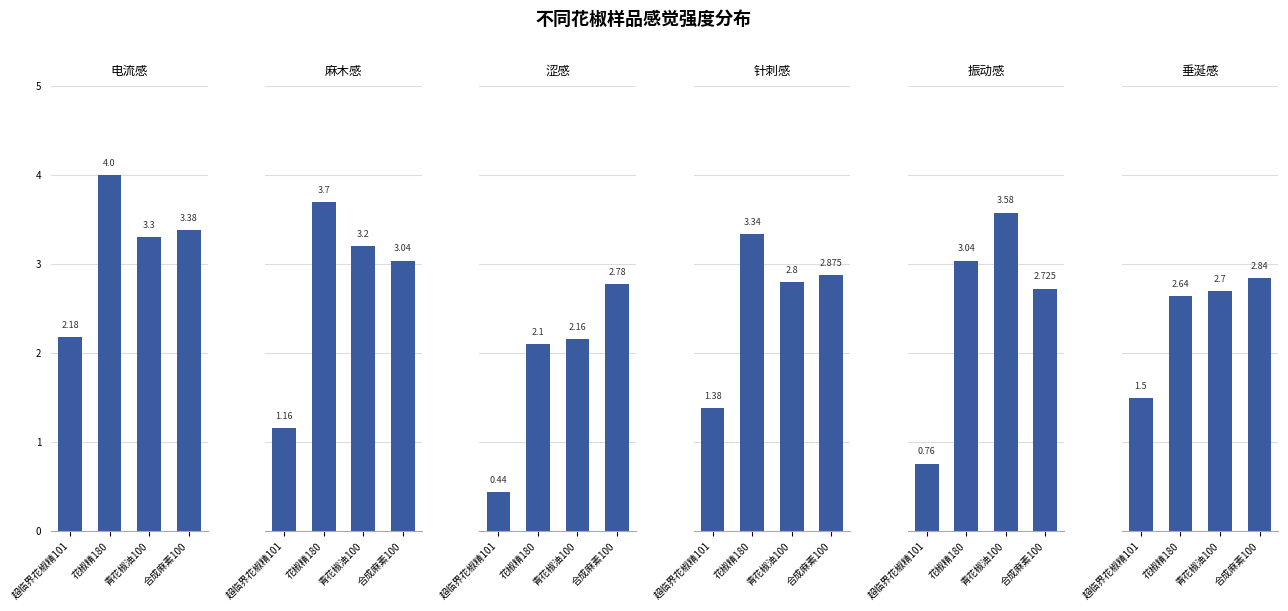

Does the chart contain stacked bars?

No